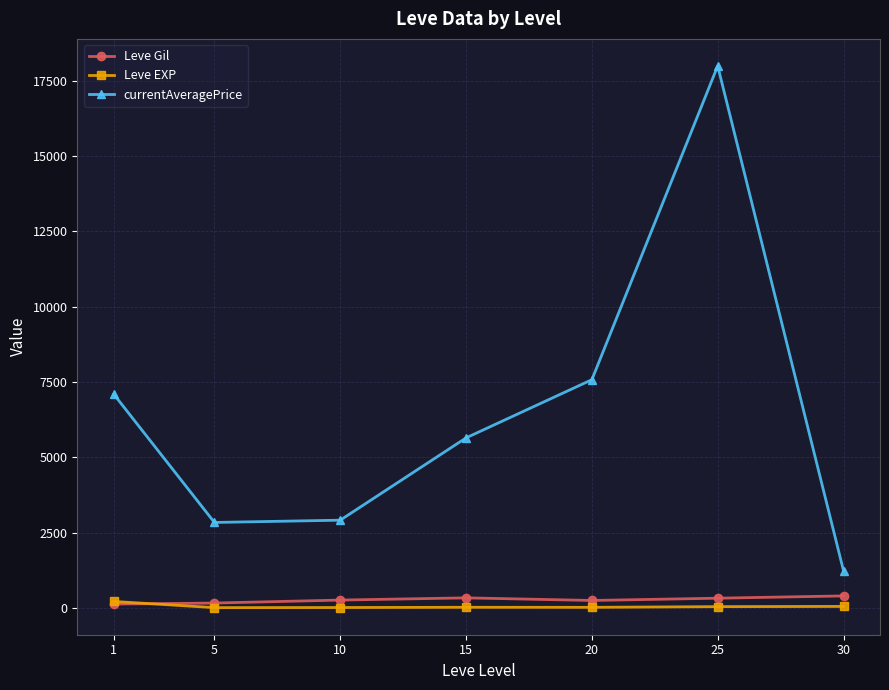

How many times do Leve Gil and Leve EXP cross each other?

1